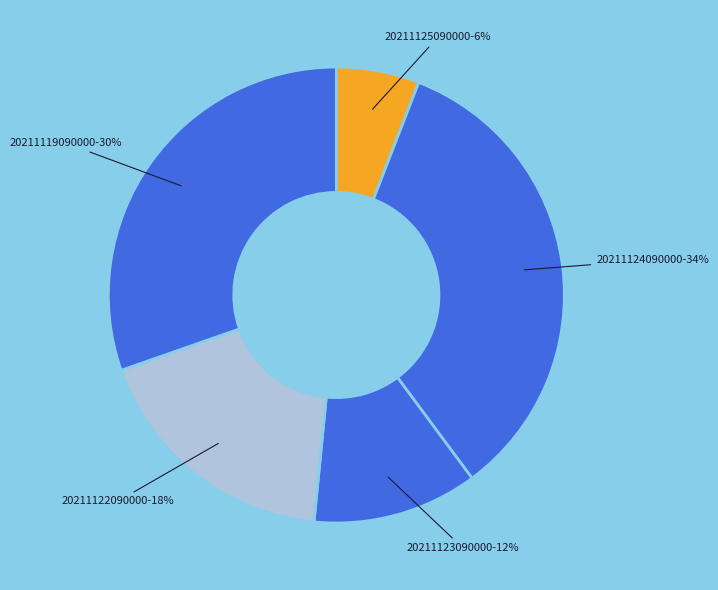

Do 20211124090000 and 20211122090000 together represent more than half of the pie?

Yes